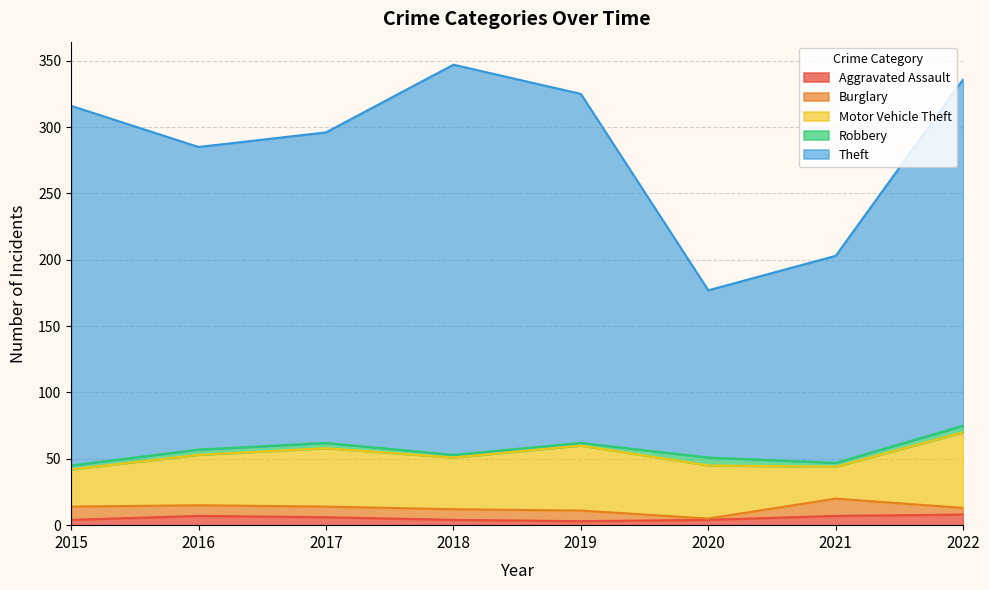

At which label does Motor Vehicle Theft first exceed 40?

2017